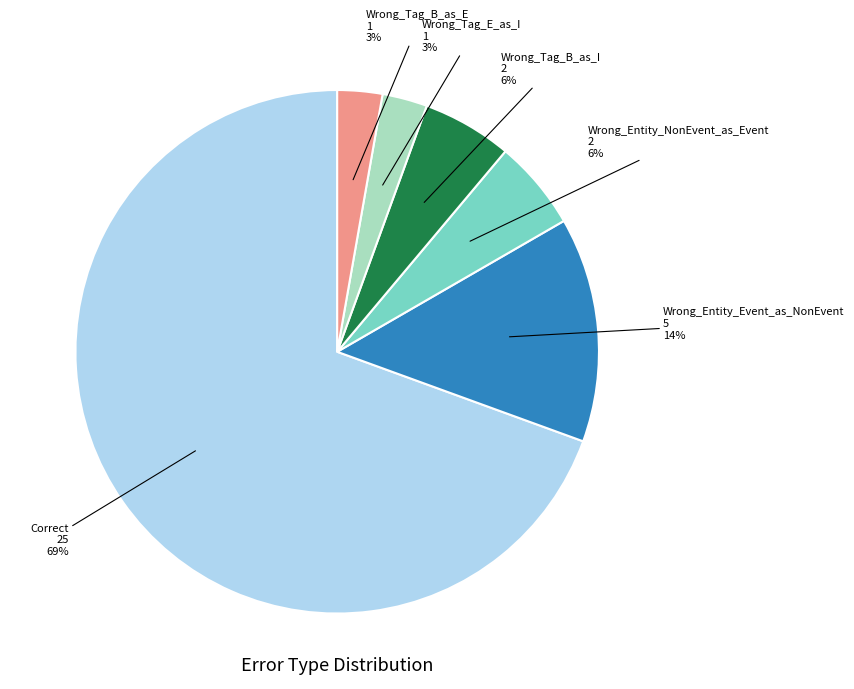

Does any single category account for the majority?

Yes